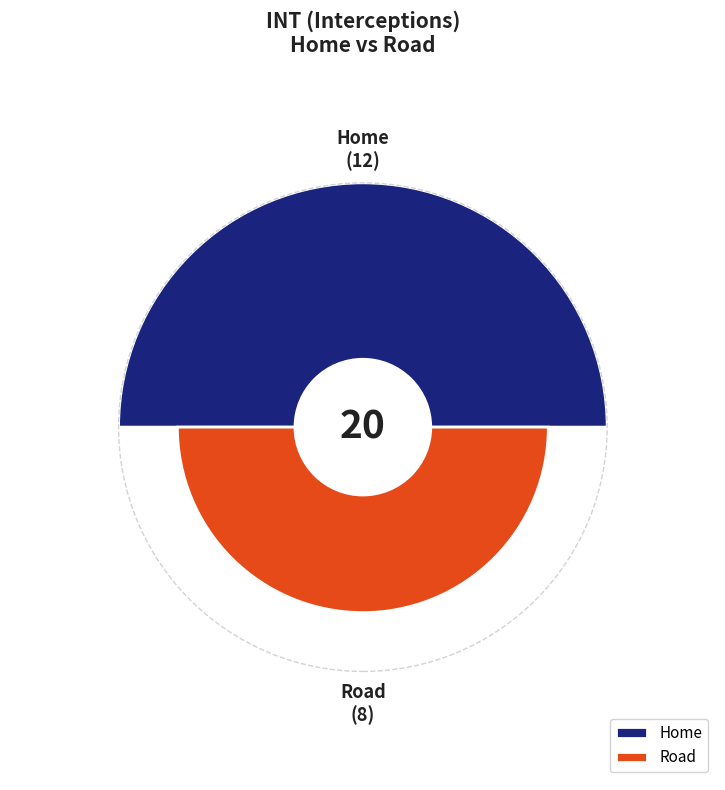

Does any single category account for the majority?

Yes